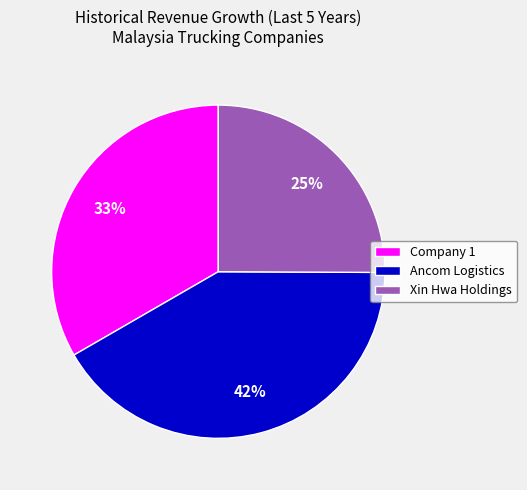

To the nearest percent, what is the difference between the Xin Hwa Holdings and Ancom Logistics slice percentages?

17%